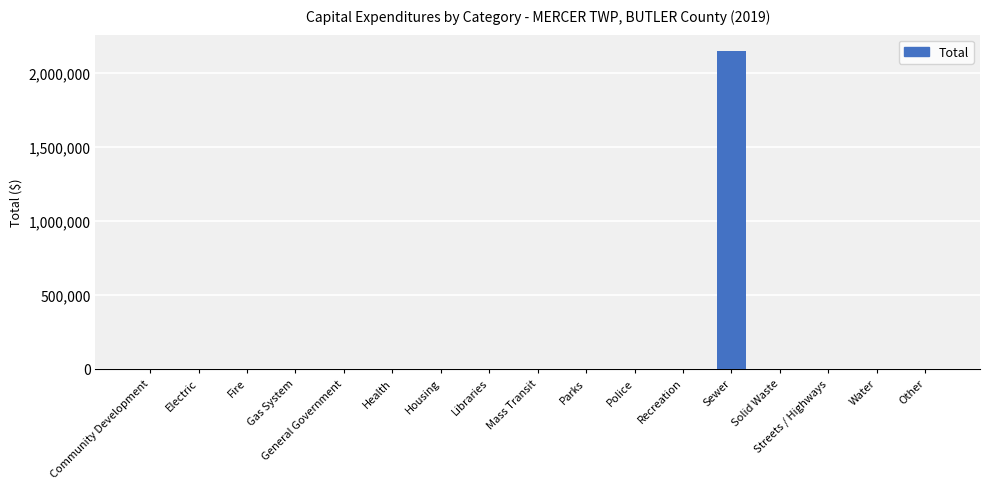

At which category does the chart reach its peak across all series?

Sewer